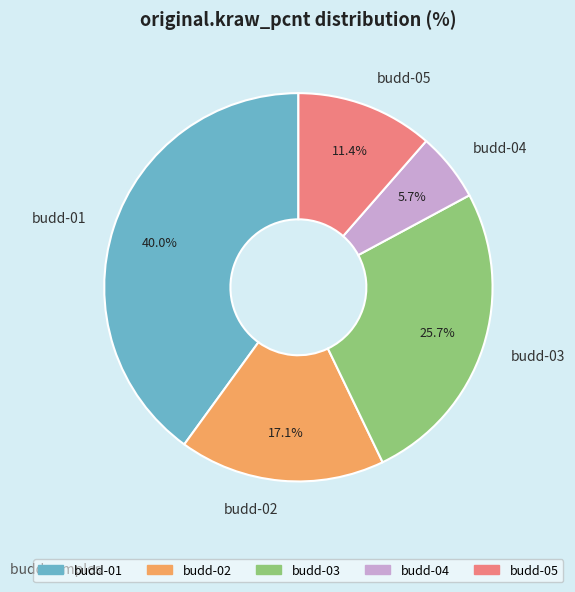

What percentage is NOT represented by budd-04?

94.3%